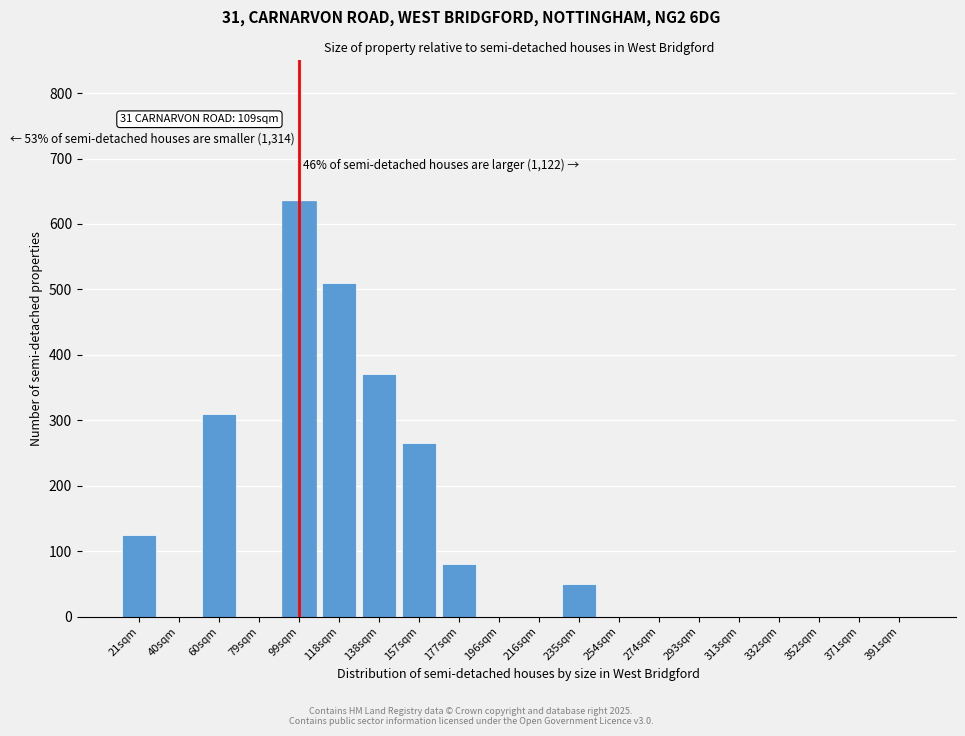

Reading left to right, what are all the values shown in this chart?

21sqm=125	40sqm=0	60sqm=310	79sqm=0	99sqm=635	118sqm=510	138sqm=370	157sqm=265	177sqm=80	196sqm=0	216sqm=0	235sqm=50	254sqm=0	274sqm=0	293sqm=0	313sqm=0	332sqm=0	352sqm=0	371sqm=0	391sqm=0